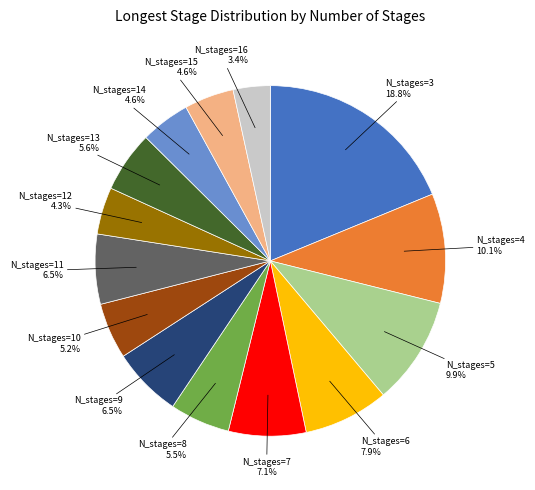

The N_stages=5 slice represents 10% of the pie. True or false?

True